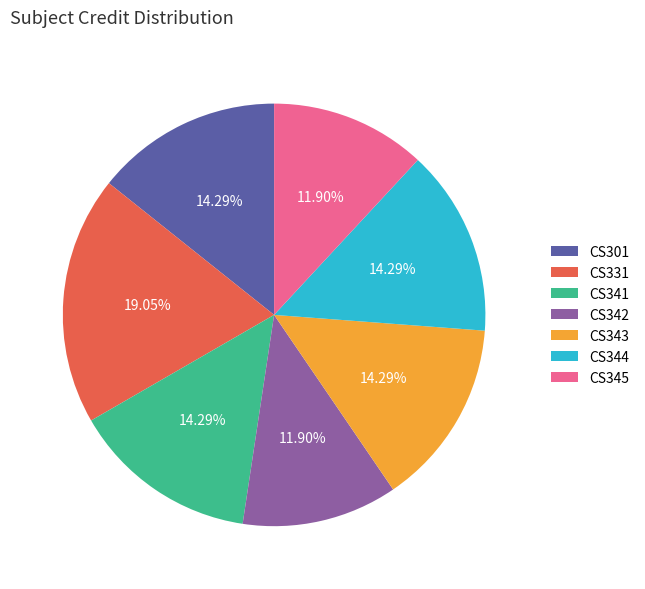

To the nearest percent, what is the difference between the CS301 and CS331 slice percentages?

5%